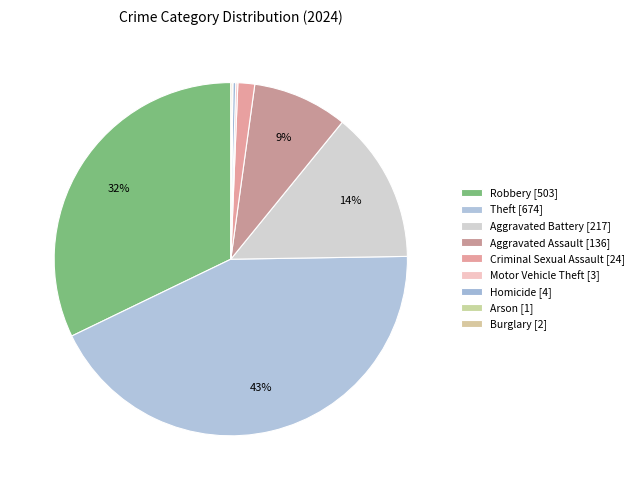

What is the total percentage of Arson and Aggravated Assault?

8.8%